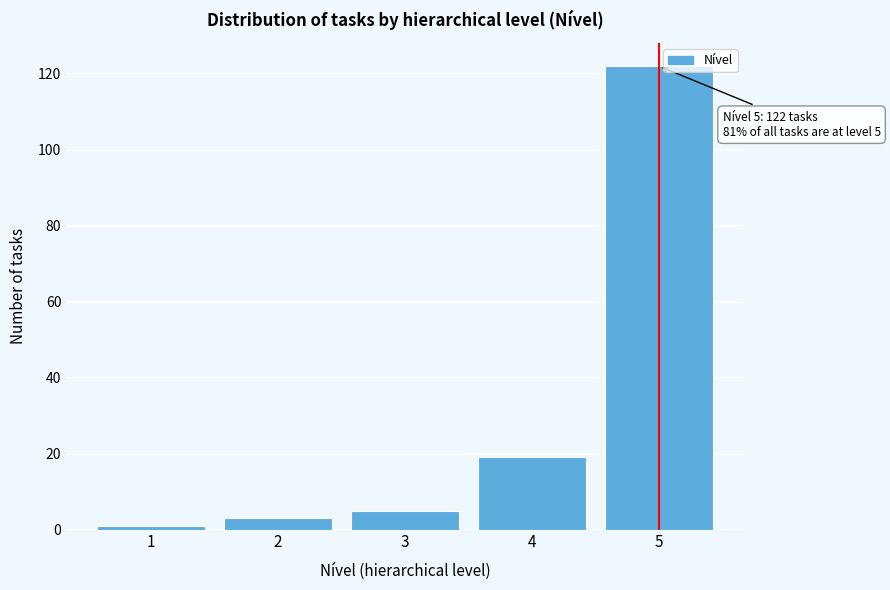

Reading left to right, transcribe all the data shown in this chart.

1=1	2=3	3=5	4=19	5=122